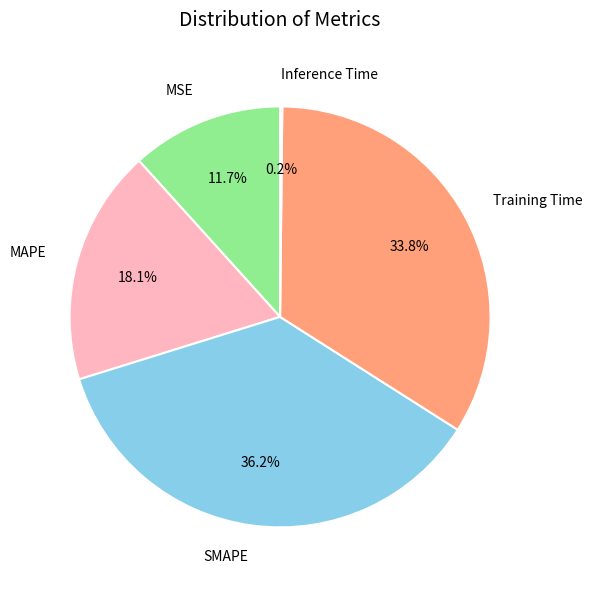

Which has a higher value, MSE or SMAPE?

SMAPE